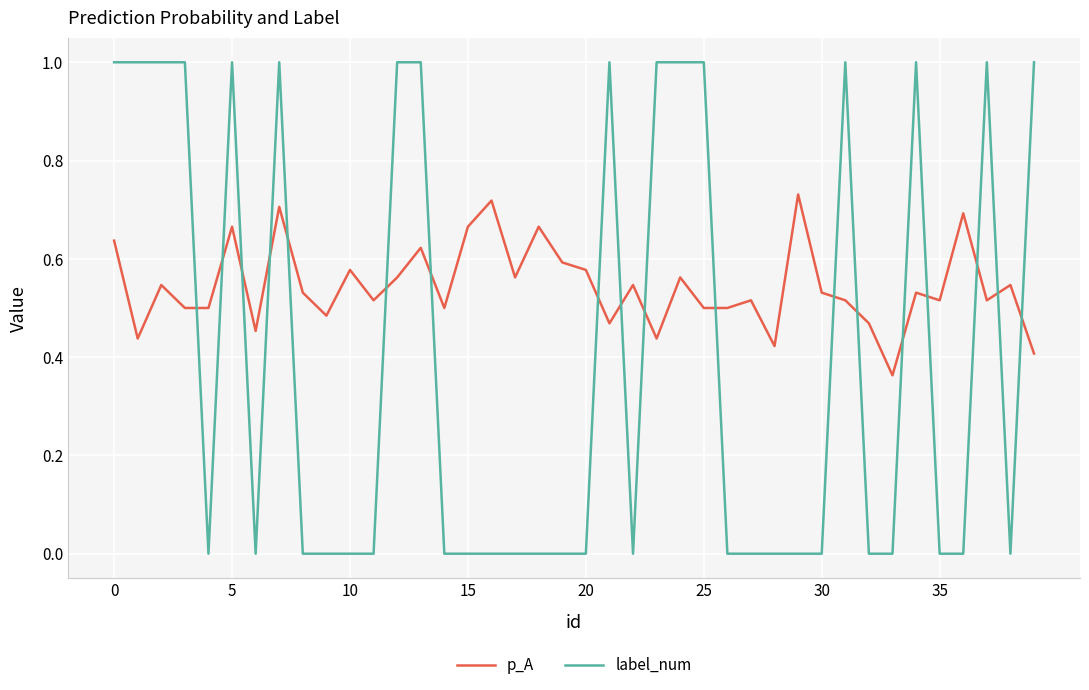

What is the highest value of the label_num series?

1.0